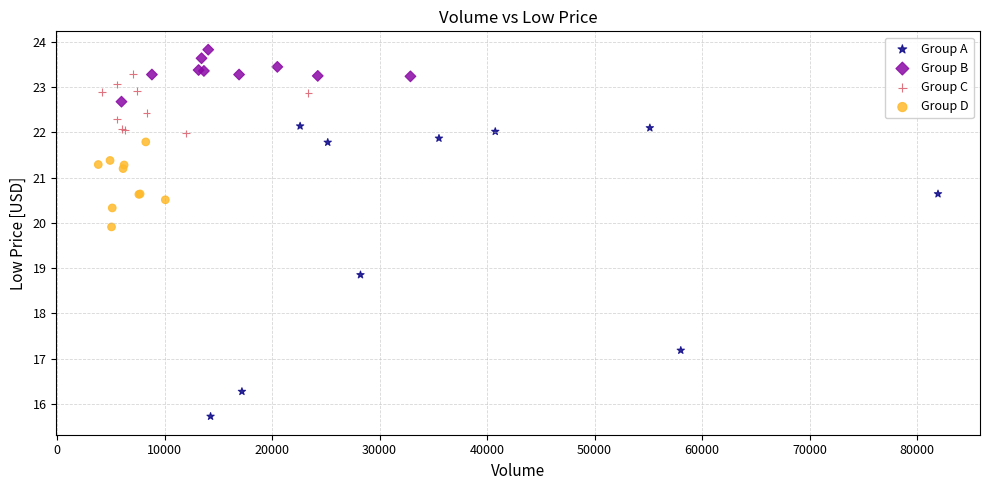

Which series has the widest spread of Y values?

Group A